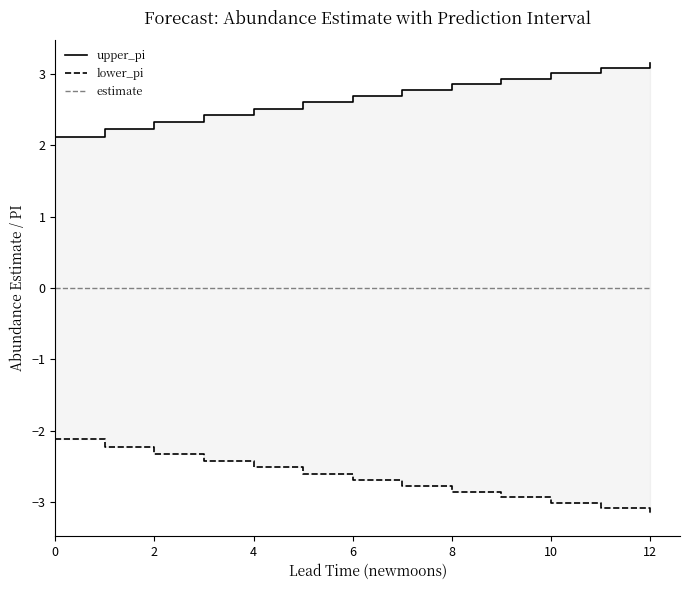

What is the maximum value shown in the chart?

3.2